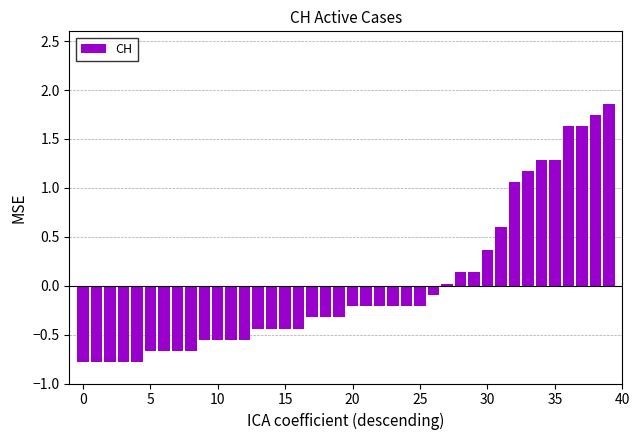

How many values are below zero?

27